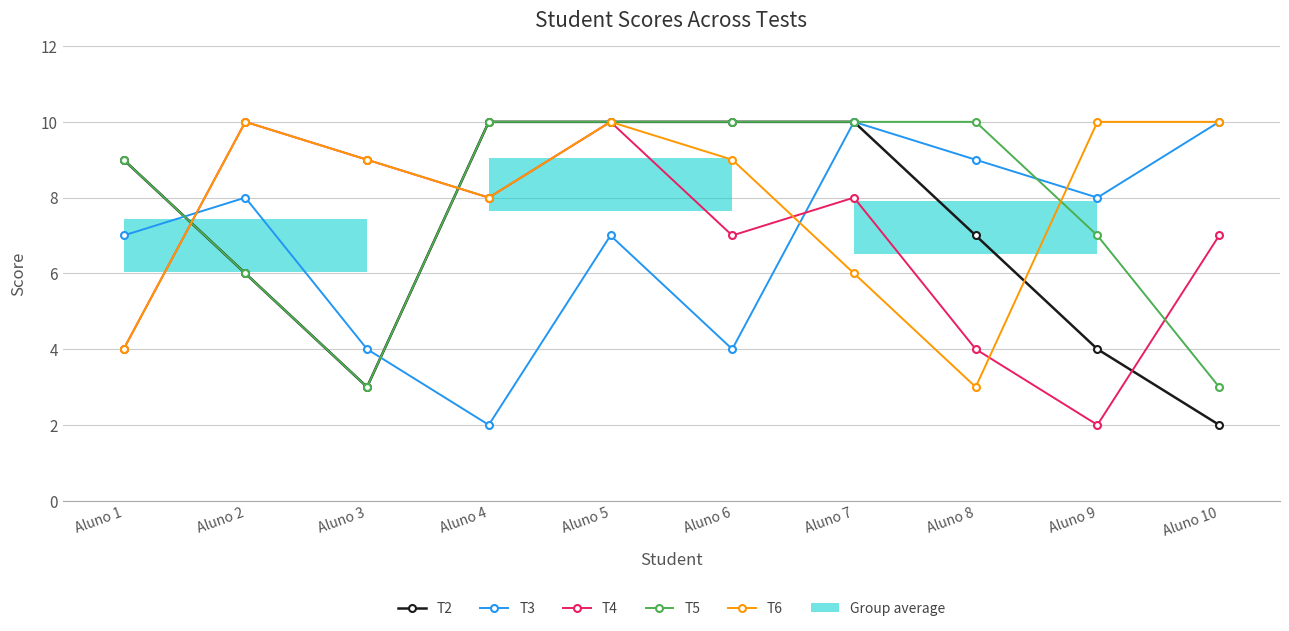

What is the difference between the maximum and minimum values in the T4 series?

8